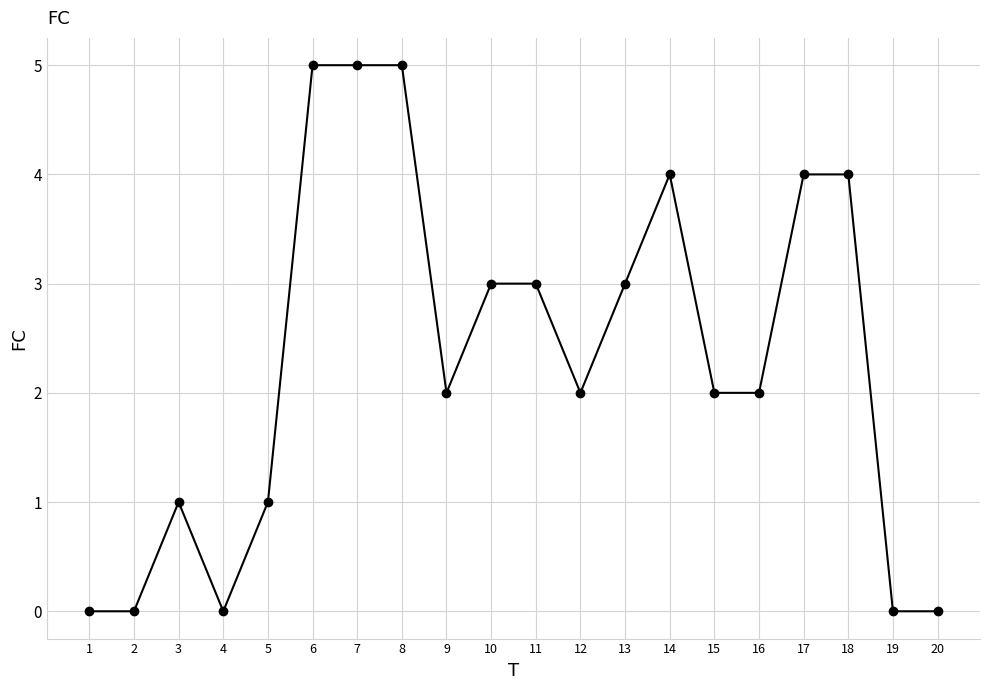

Reading left to right, transcribe all the data shown in this chart.

1=0	2=0	3=1	4=0	5=1	6=5	7=5	8=5	9=2	10=3	11=3	12=2	13=3	14=4	15=2	16=2	17=4	18=4	19=0	20=0